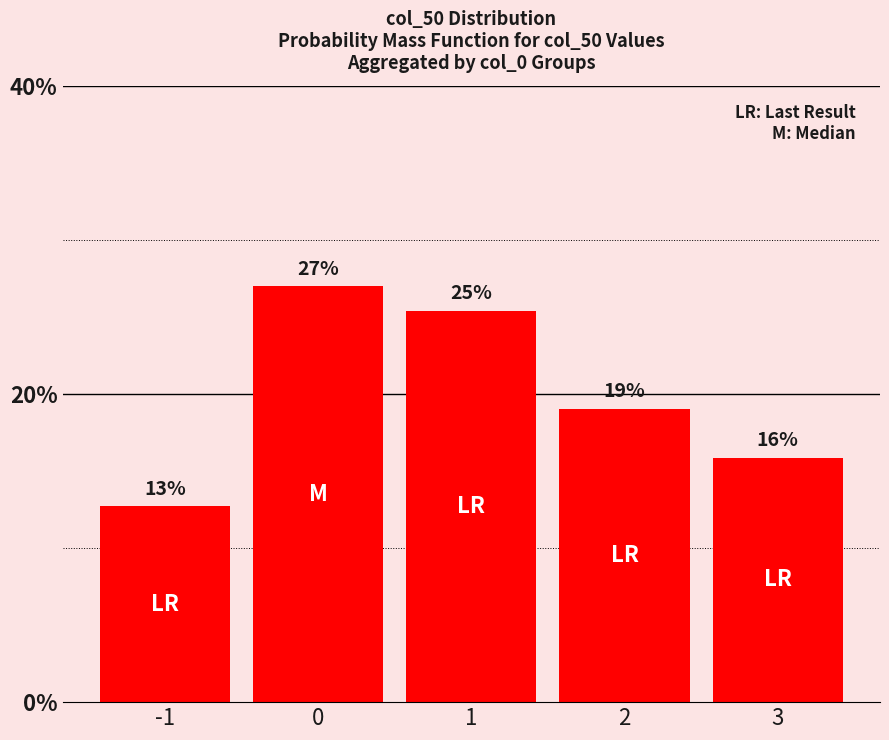

Reading left to right, what are all the values shown in this chart?

12.7	27.0	25.4	19.0	15.9